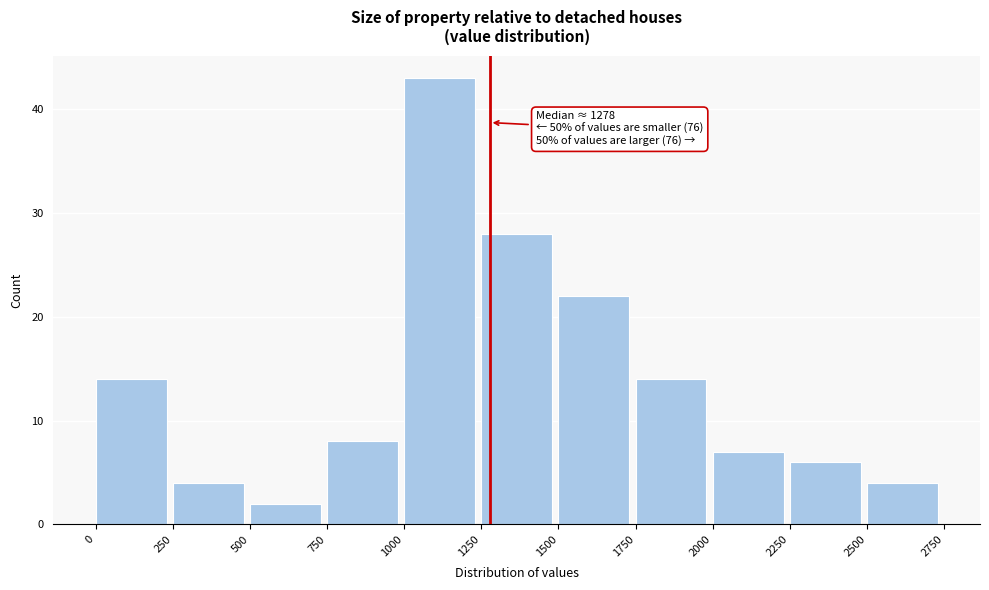

Which range on the x-axis has the tallest bar?

1000 to 1250